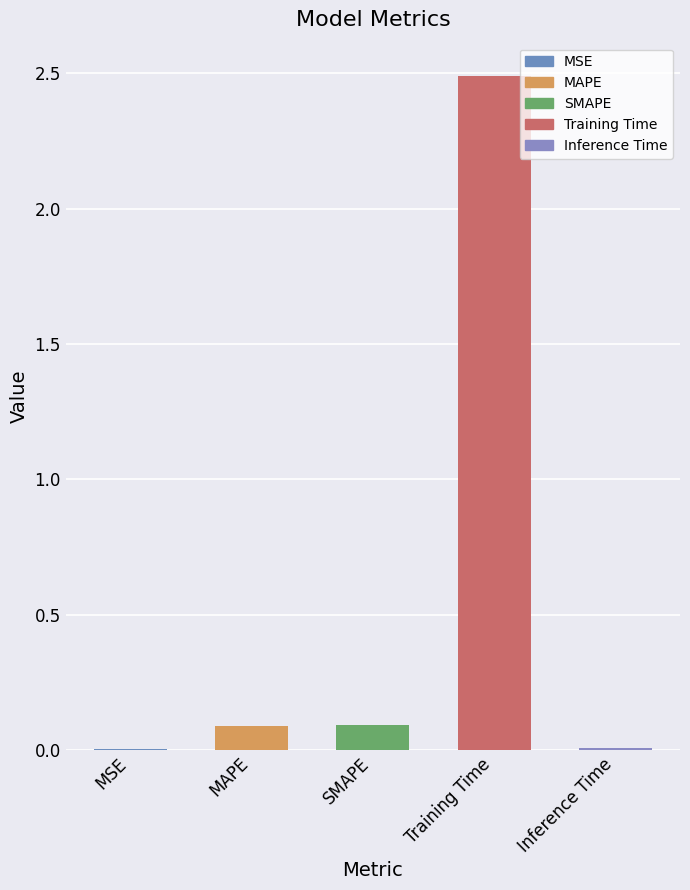

What is the greatest value displayed?

2.5